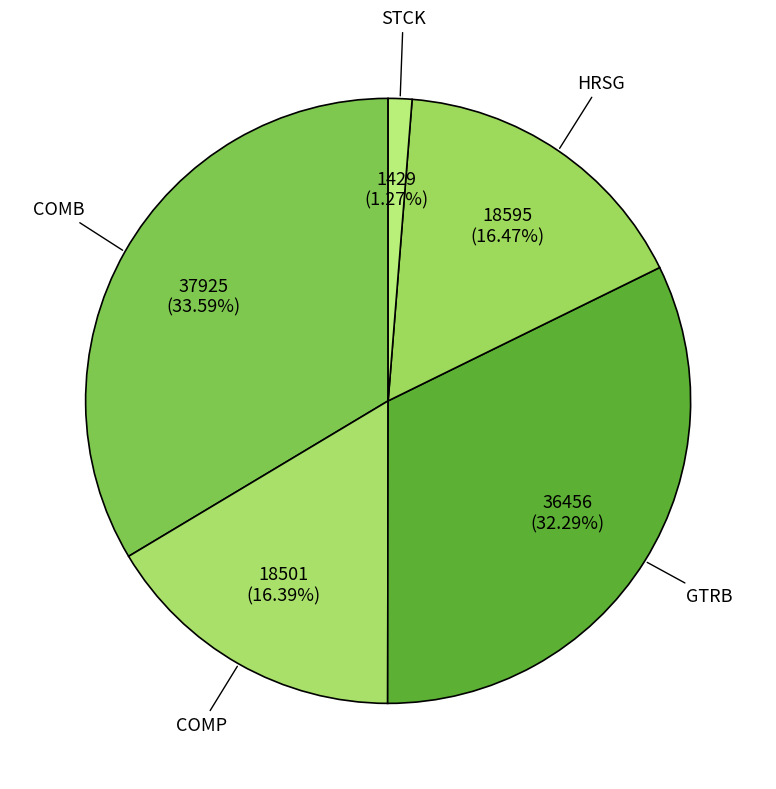

How many segments does this pie chart have?

5